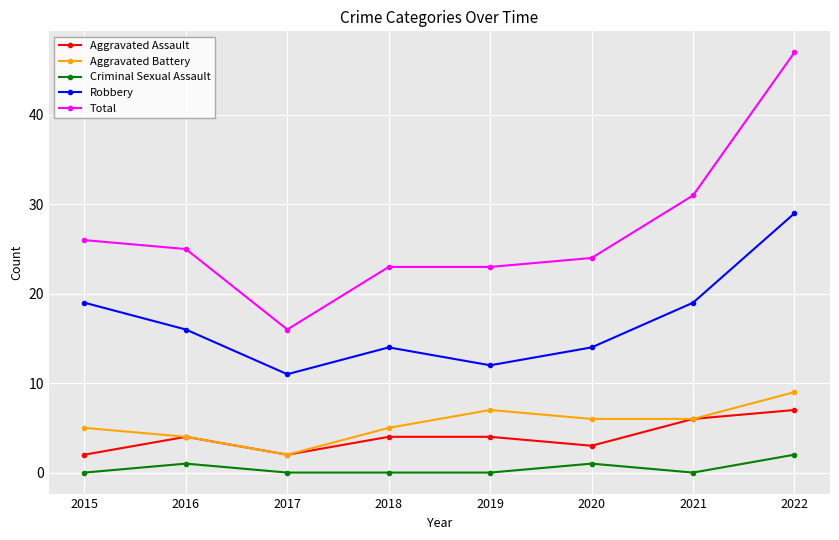

Which series has the widest spread of values?

Total